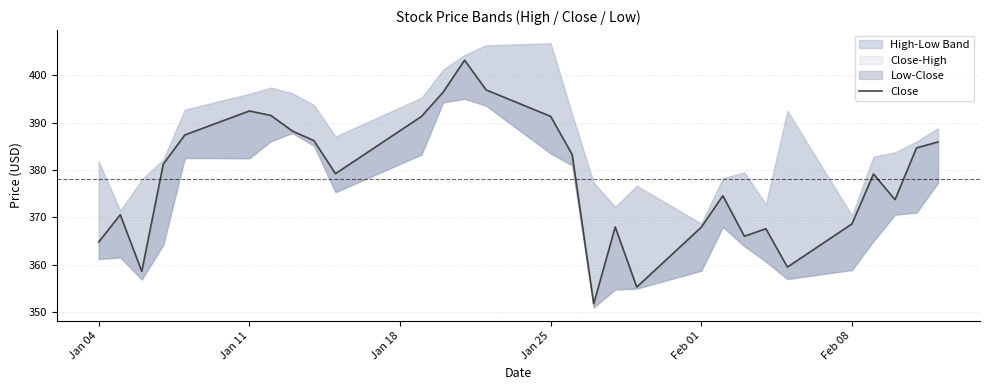

How many lines are shown in the chart?

1